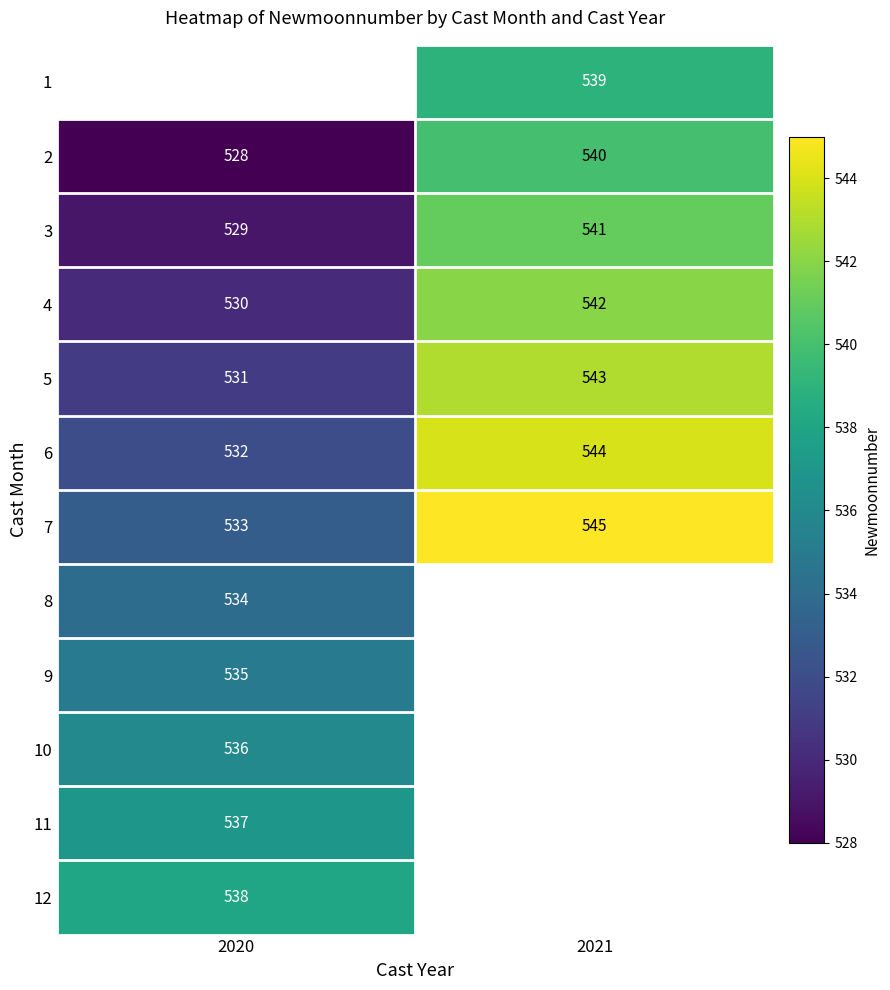

List the labels in order of 6 value, largest first.

2021, 2020